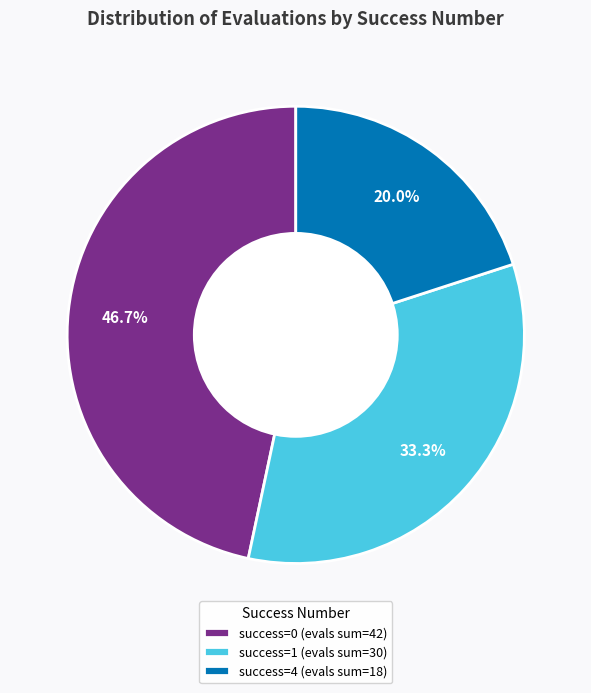

How much of the chart is everything except success=1 (evals sum=30)?

66.7%